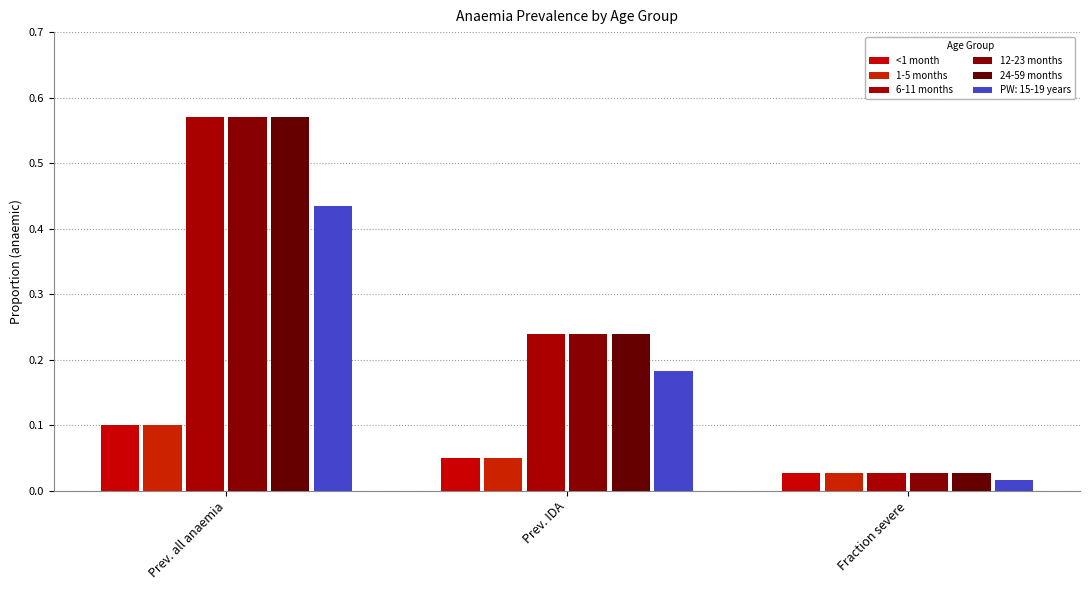

At how many categories does at least one series exceed 0?

3